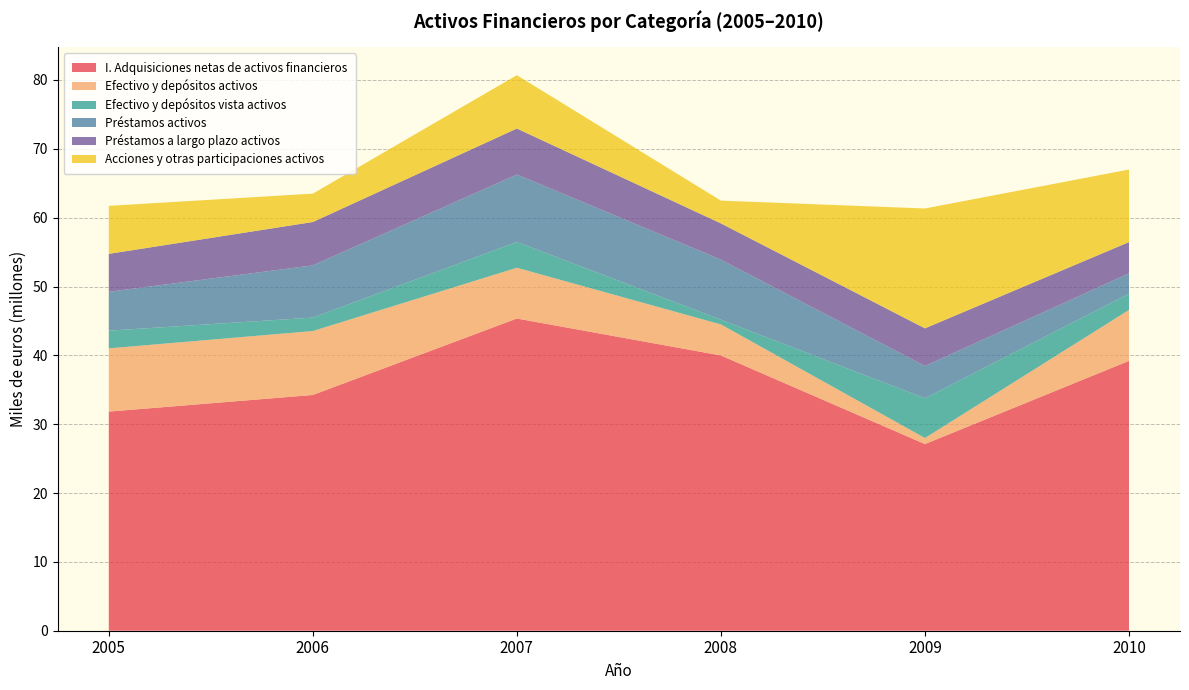

Reading left to right, what are all the values shown in this chart?

I. Adquisiciones netas de activos financieros: 31831155	34244393	45352578	39982286	27114229	39198239
Efectivo y depósitos activos: 9184399	9288247	7371387	4511237	875573	7398144
Efectivo y depósitos vista activos: 2573415	1951925	3748553	688003	5775856	2366004
Préstamos activos: 5640504	7585162	9798855	8723012	4692469	2945994
Préstamos a largo plazo activos: 5514933	6301043	6677220	5265099	5465468	4546318
Acciones y otras participaciones activos: 6974072	4119911	7749234	3306008	17412280	10537262